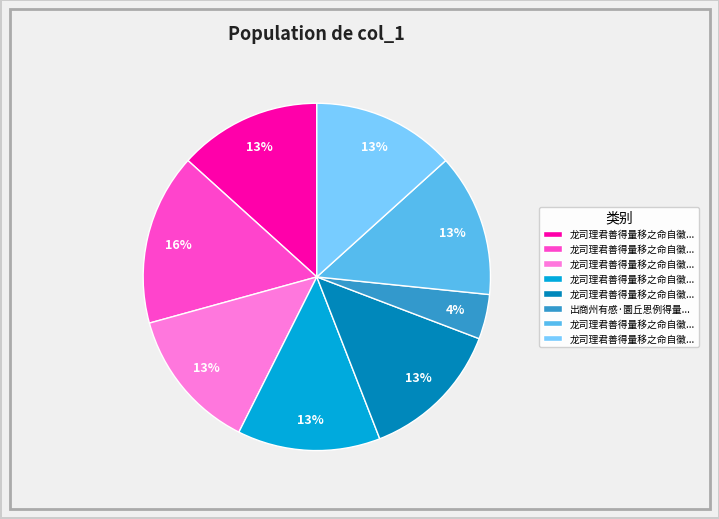

Count the number of slices in the pie.

8